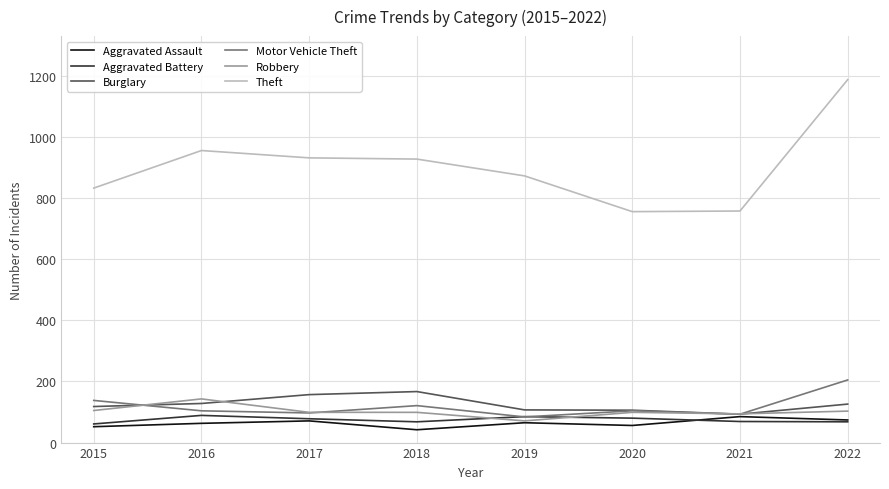

Which series has the largest total across all categories?

Theft